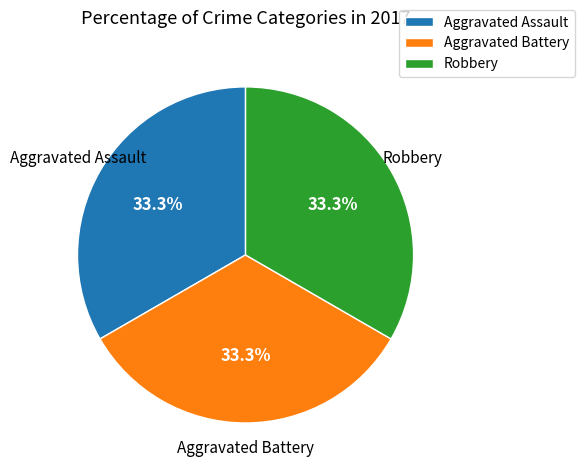

To the nearest percent, what is the difference between the largest and smallest slice percentages?

0%